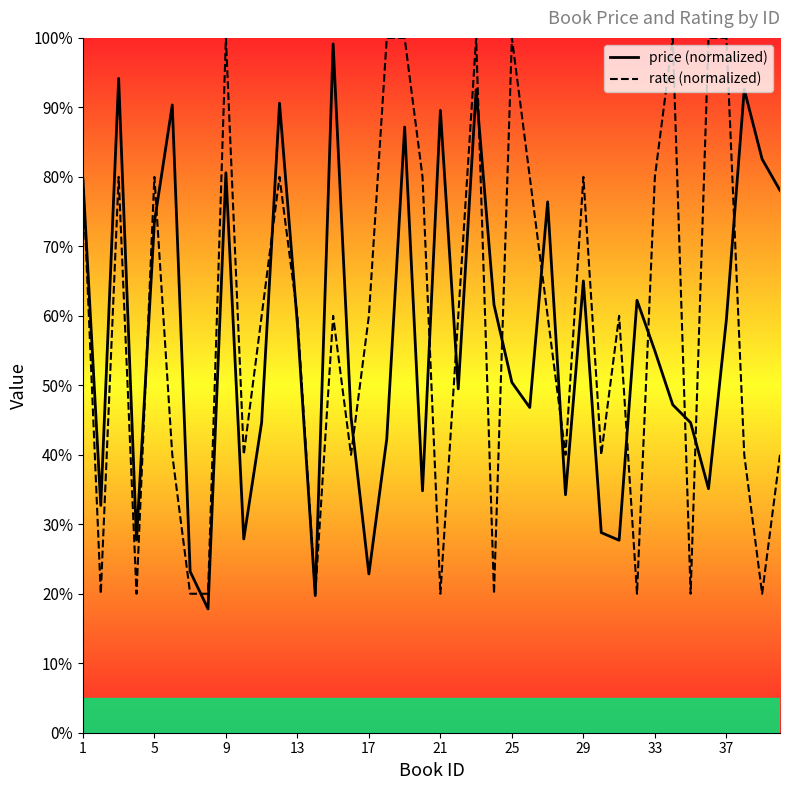

What is the value of the rate point at the 35th from the left?

20.0